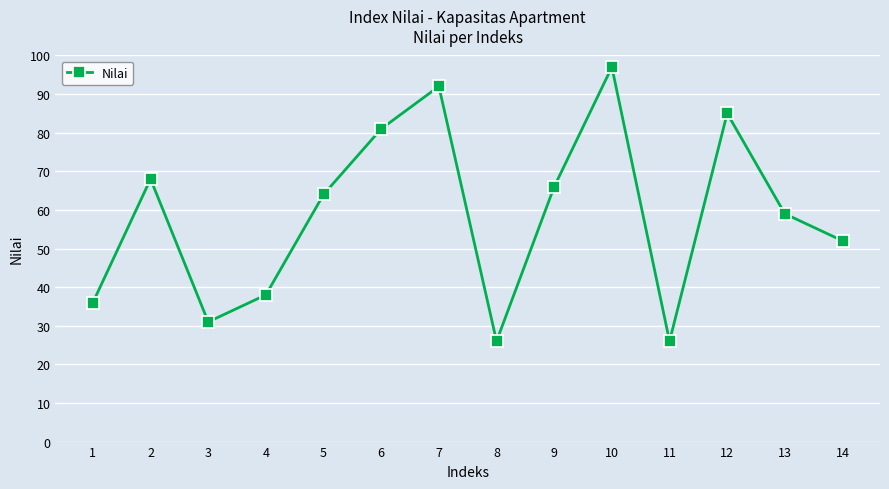

What is the ratio of the value at 8 to the value at 3?

0.8